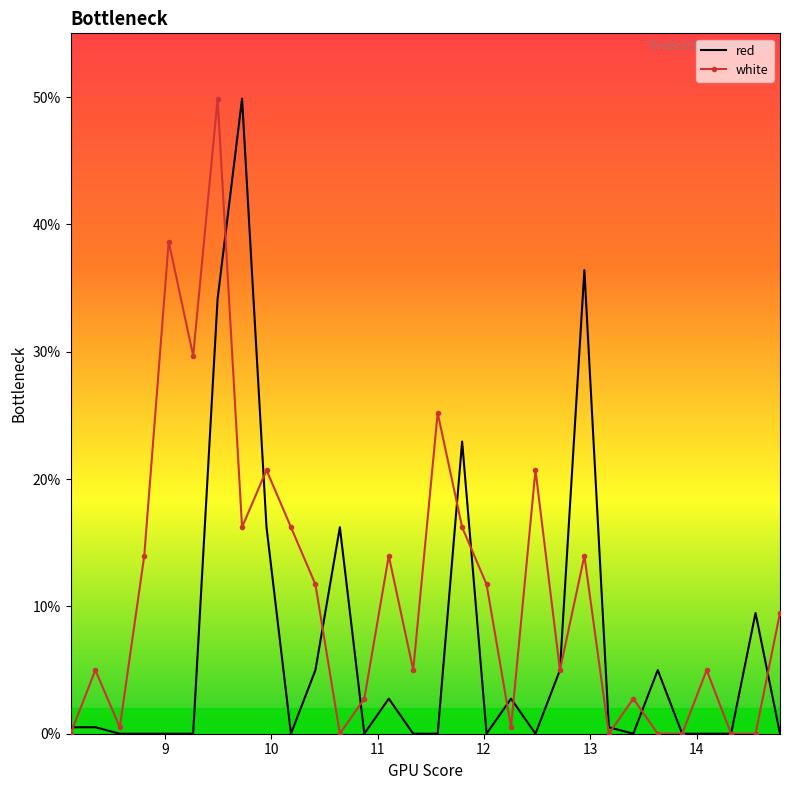

List the series in order of their overall mean, lowest first.

red, white